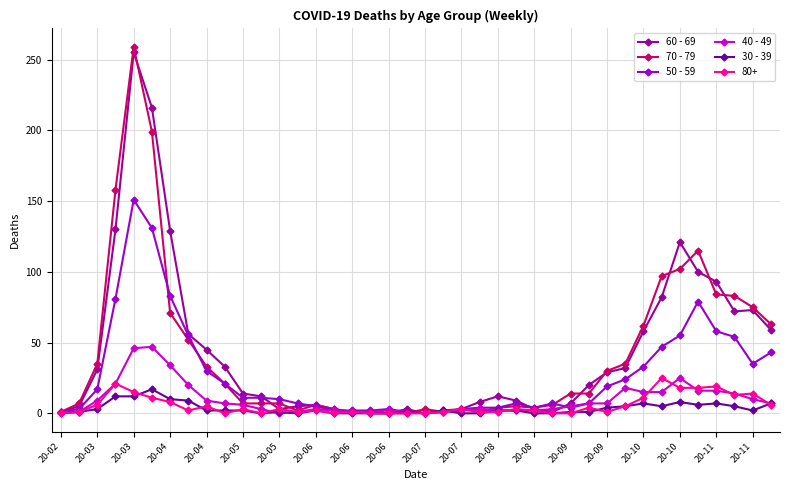

What are all the series names shown in the legend?

60 - 69, 70 - 79, 50 - 59, 40 - 49, 30 - 39, 80+